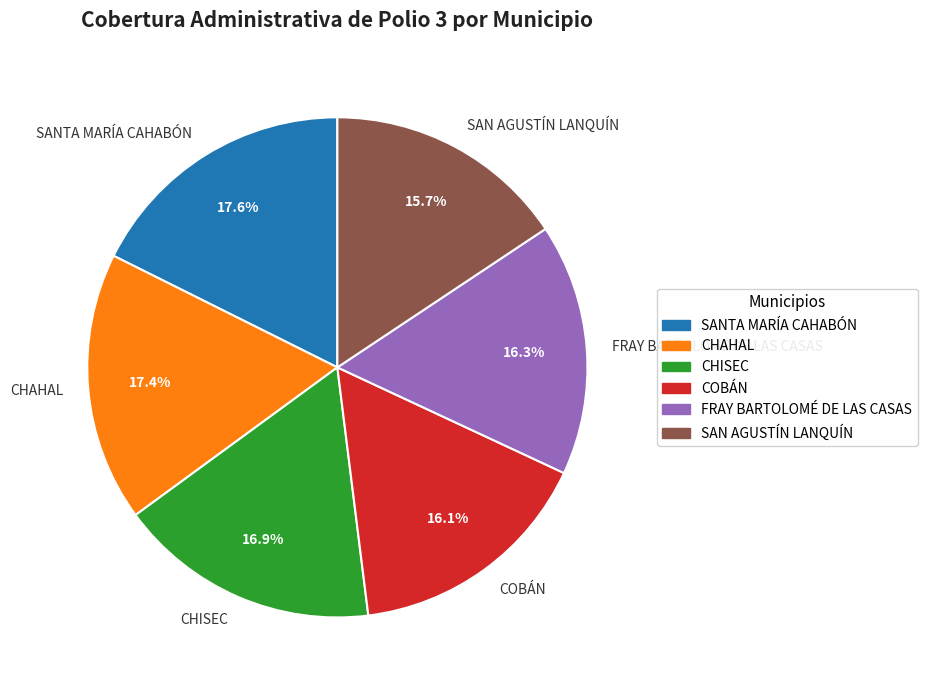

Combined, do SANTA MARÍA CAHABÓN and CHAHAL account for over 50%?

No